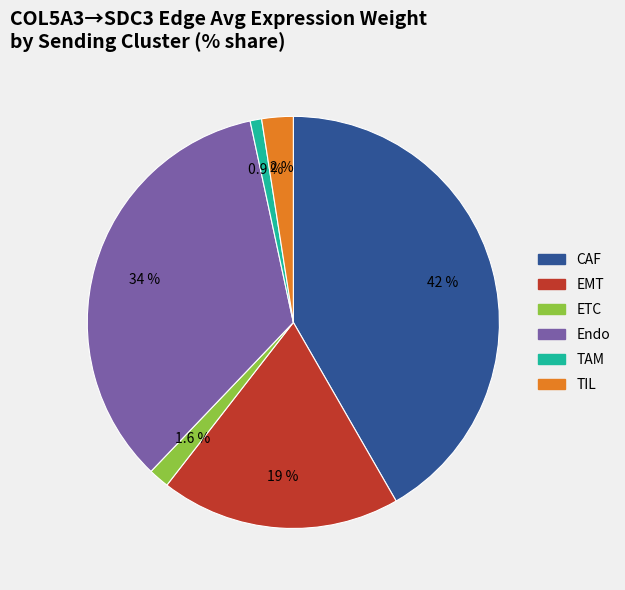

Count the number of slices in the pie.

6